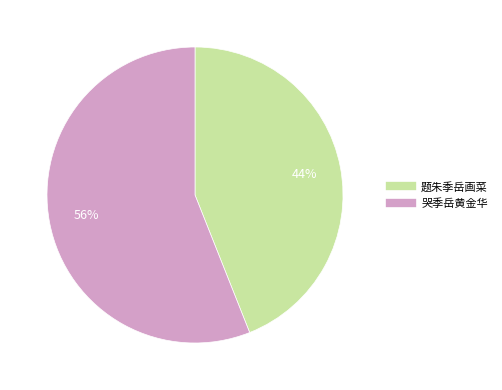

To the nearest percent, what is the difference between the largest and smallest slice percentages?

12%